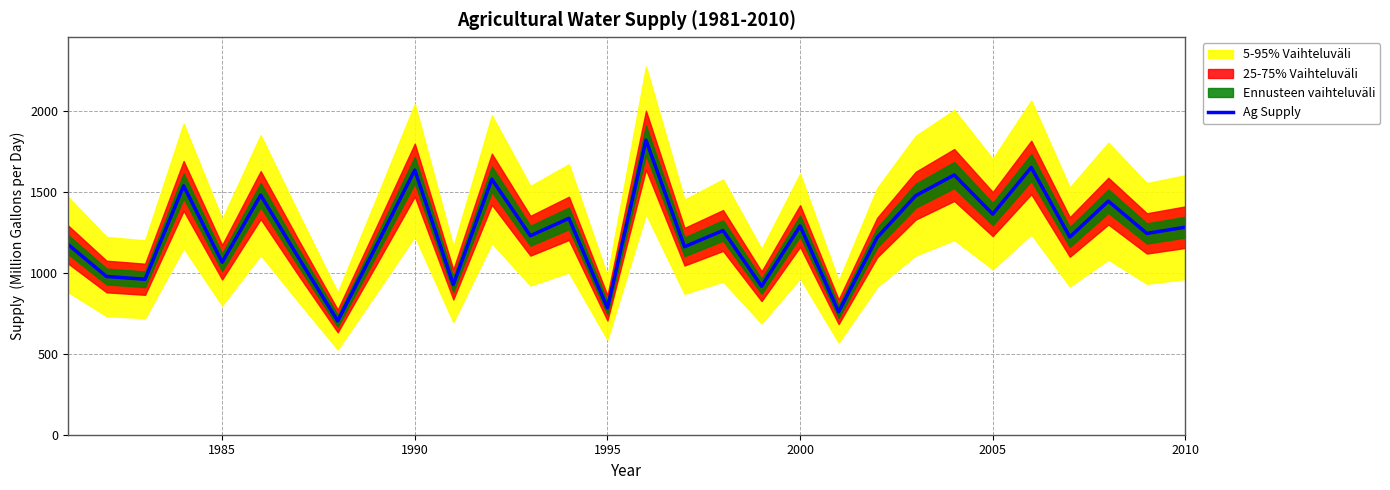

What is the minimum value for Ag Supply?

703.8